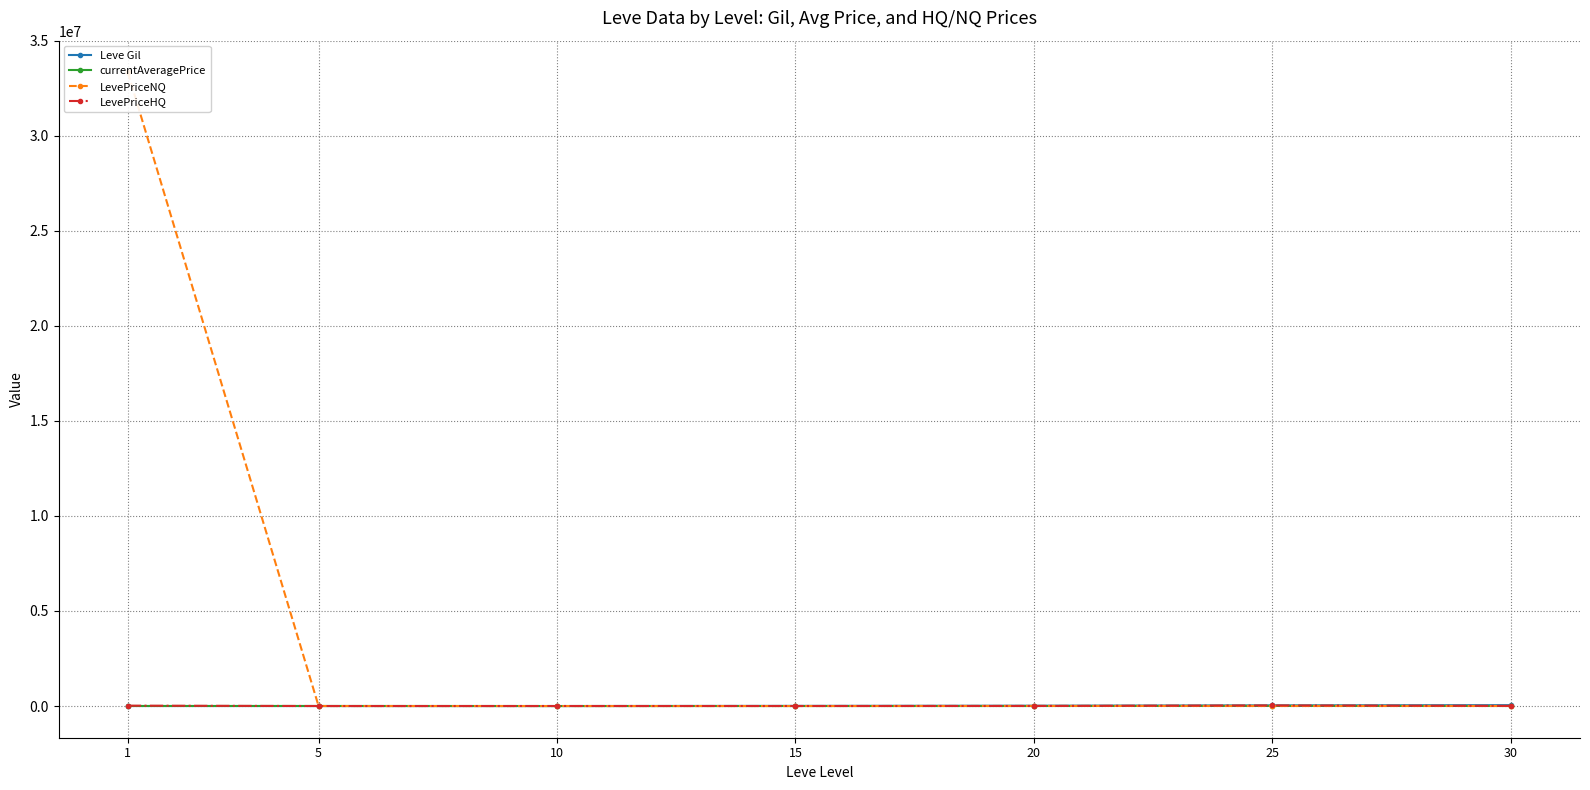

What is the minimum value shown in the chart?

163.5